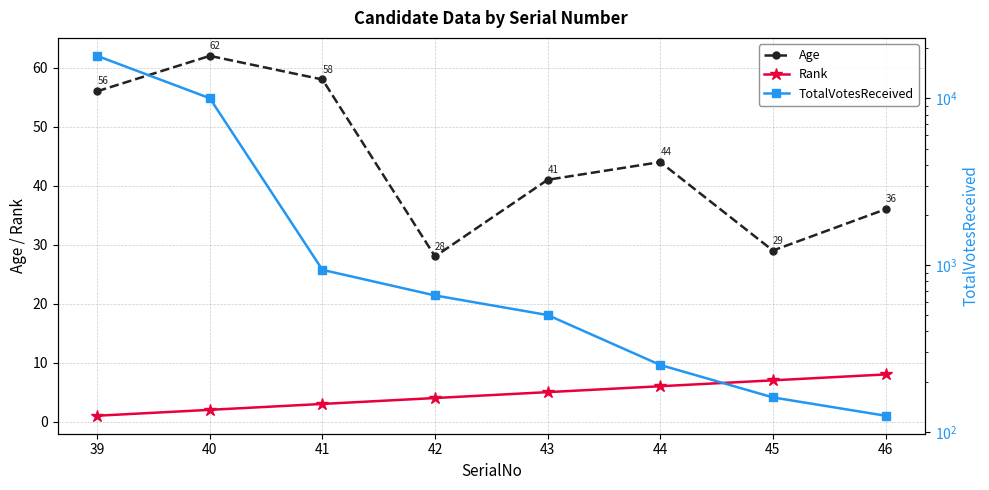

At which category is the sum across all series the highest?

39